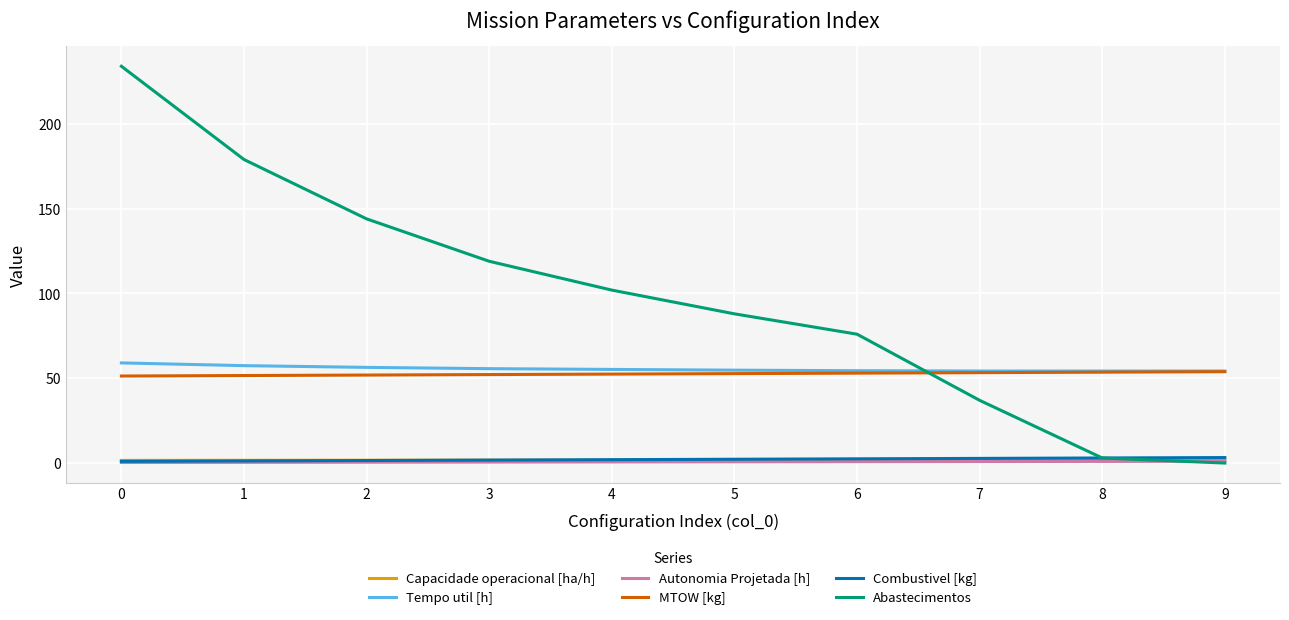

Which series has the widest spread of values?

Abastecimentos